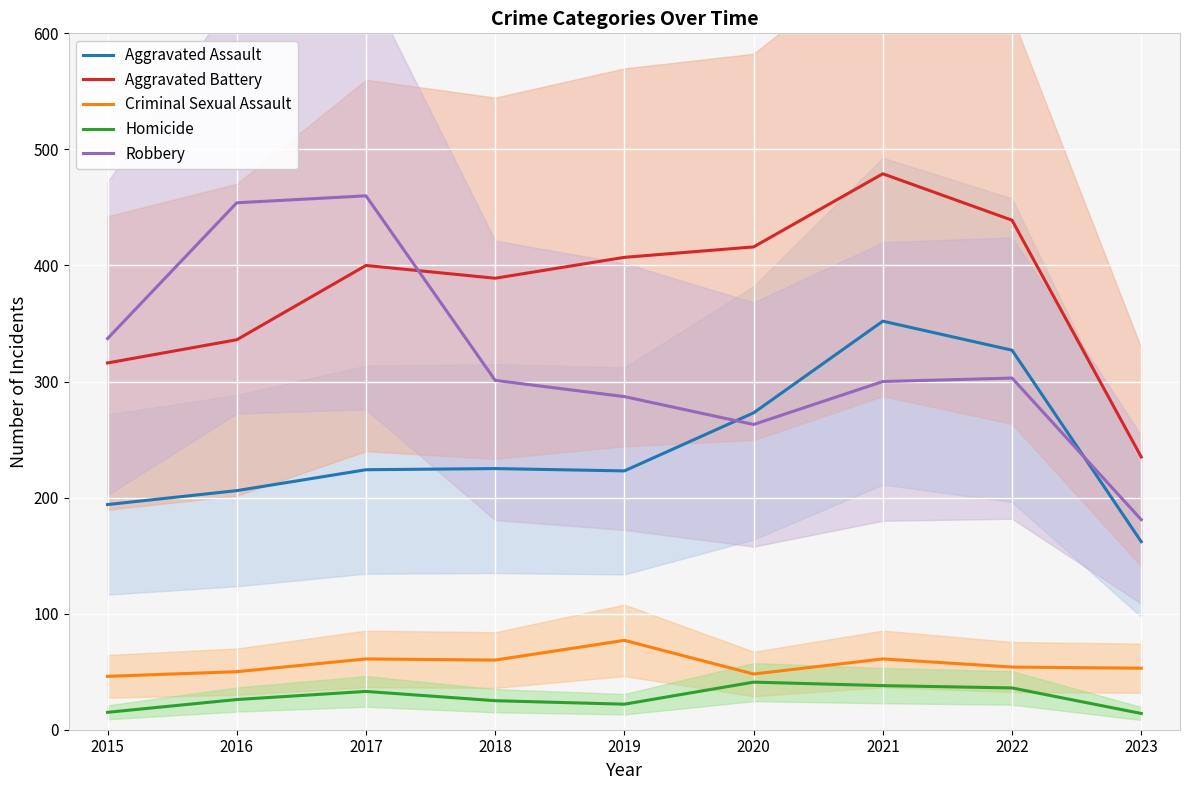

At which label does Criminal Sexual Assault reach its minimum?

2015